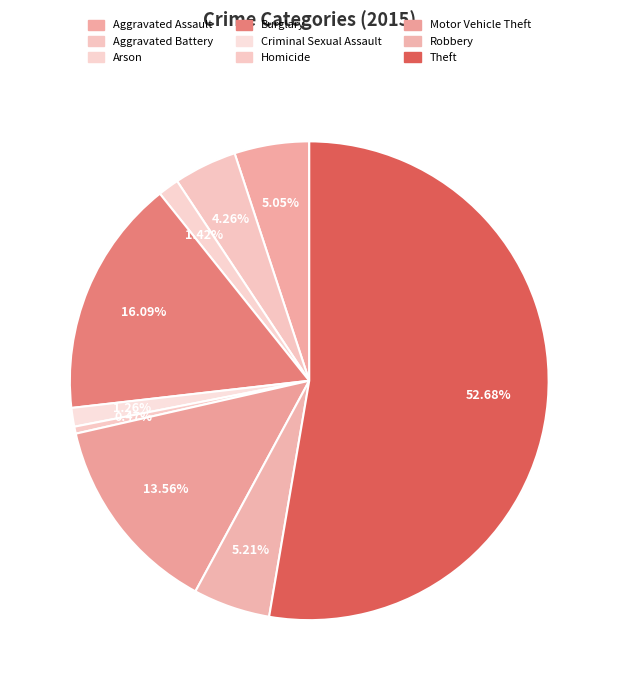

To the nearest percent, what is the difference between the Burglary and Homicide slice percentages?

16%